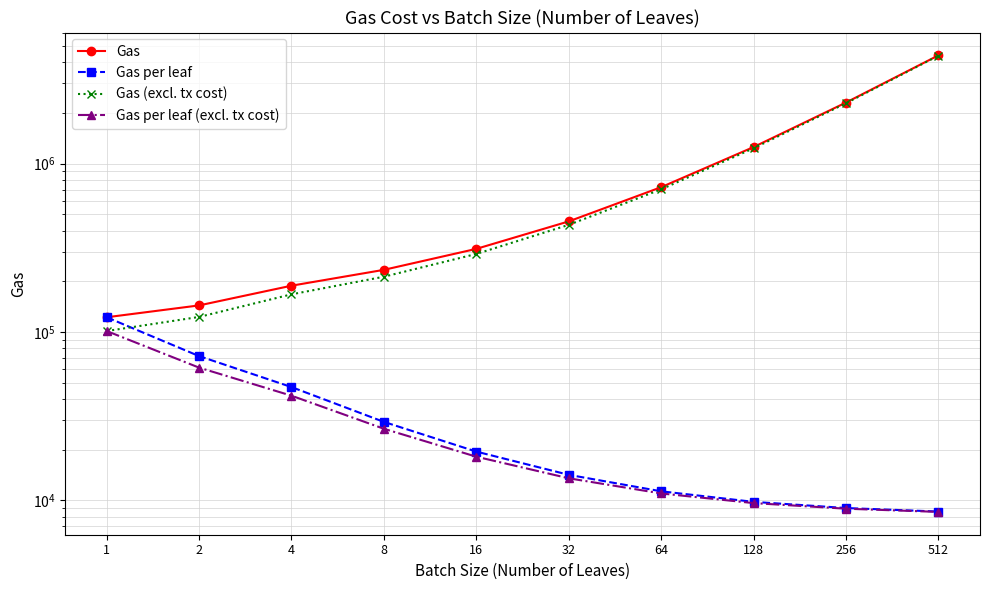

At how many categories does at least one series exceed 3131877?

1